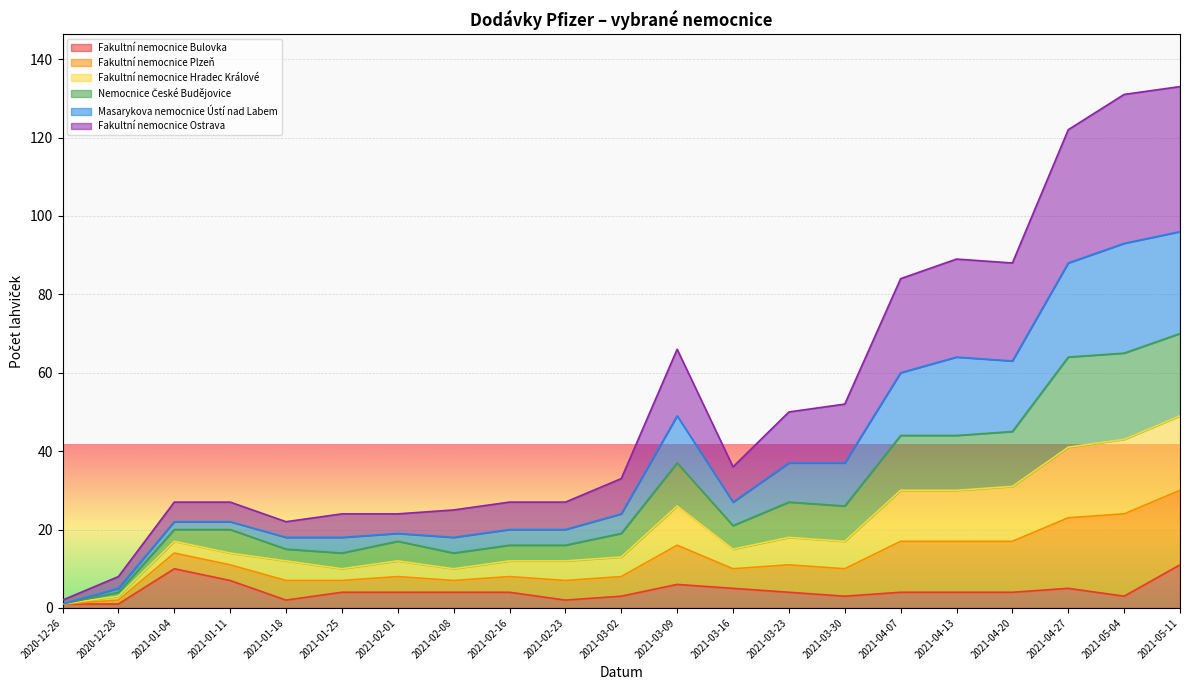

True or false: Fakultní nemocnice Bulovka and Fakultní nemocnice Plzeň intersect in this chart.

False